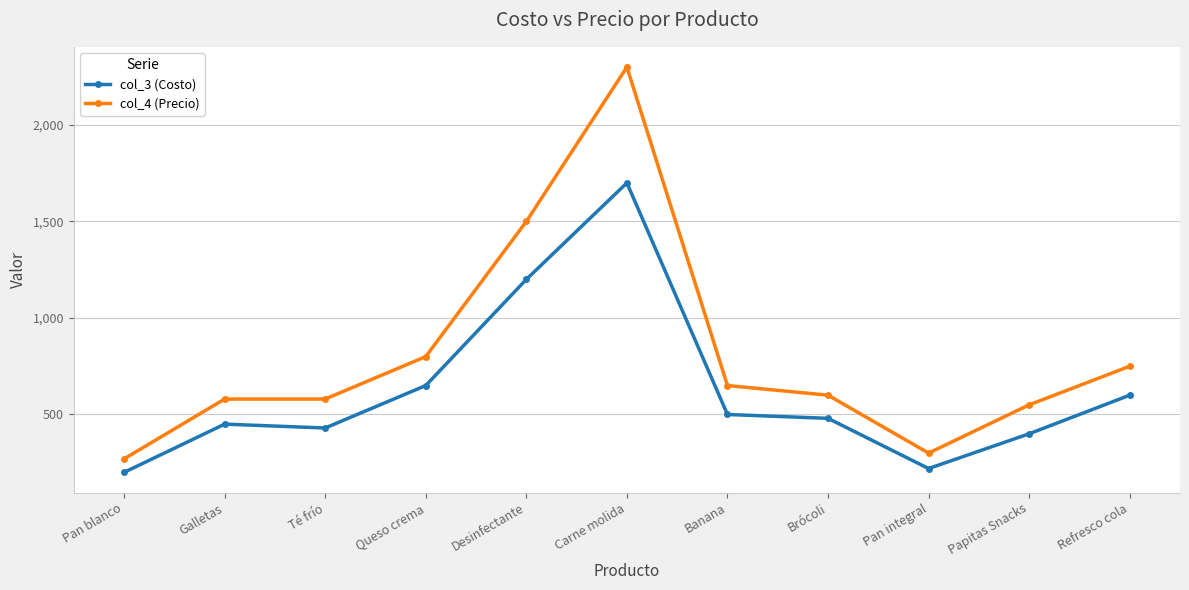

What is the sum of all col_3 (Costo) values?

6830